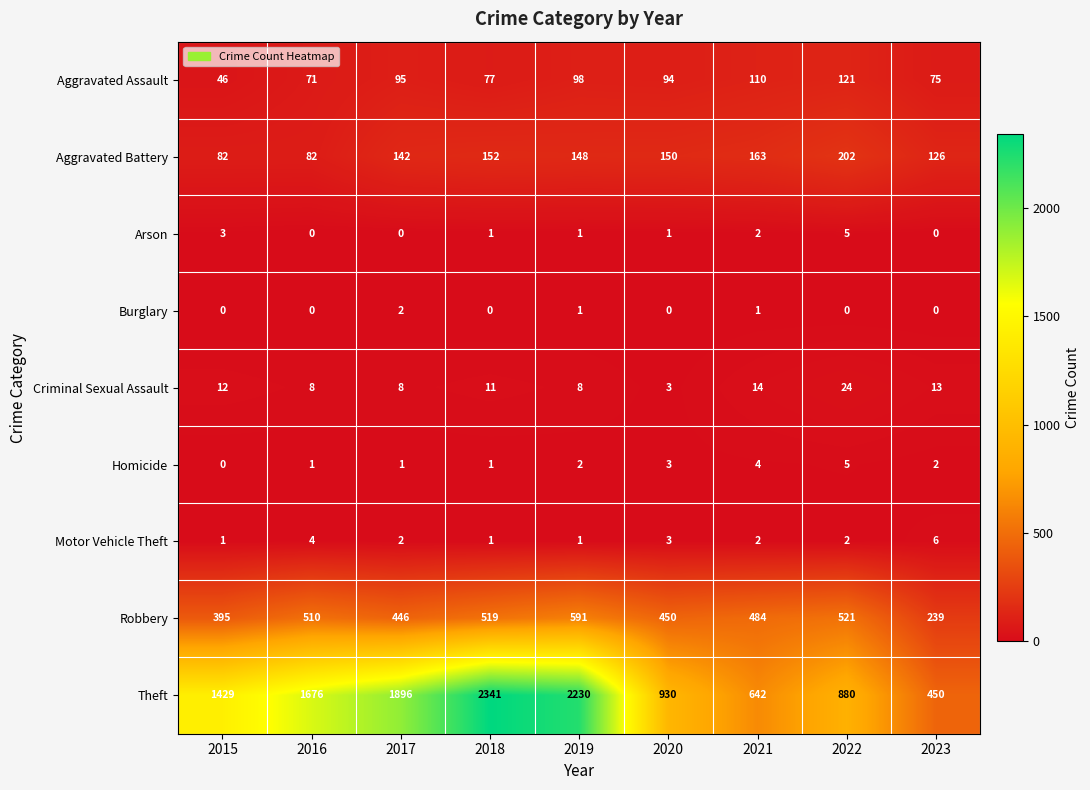

At how many categories does at least one series exceed 1393?

5